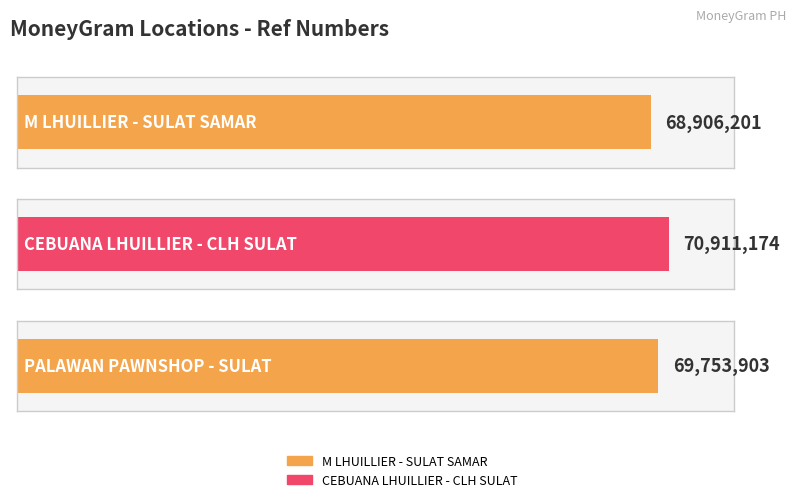

Which label corresponds to the largest value in the chart?

CEBUANA LHUILLIER - CLH SULAT